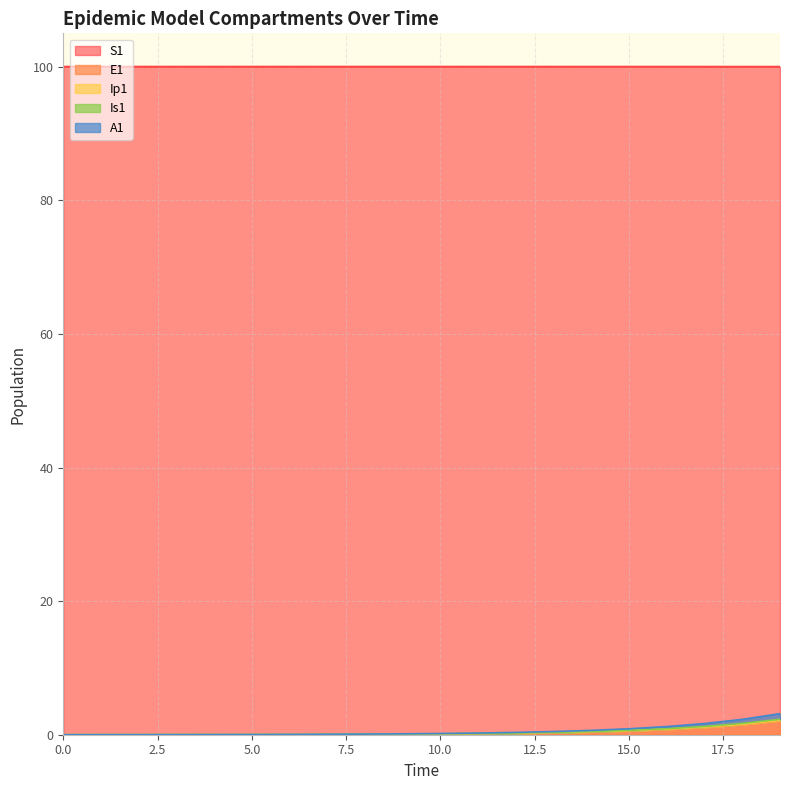

Read the S1 value at 4.

100.0